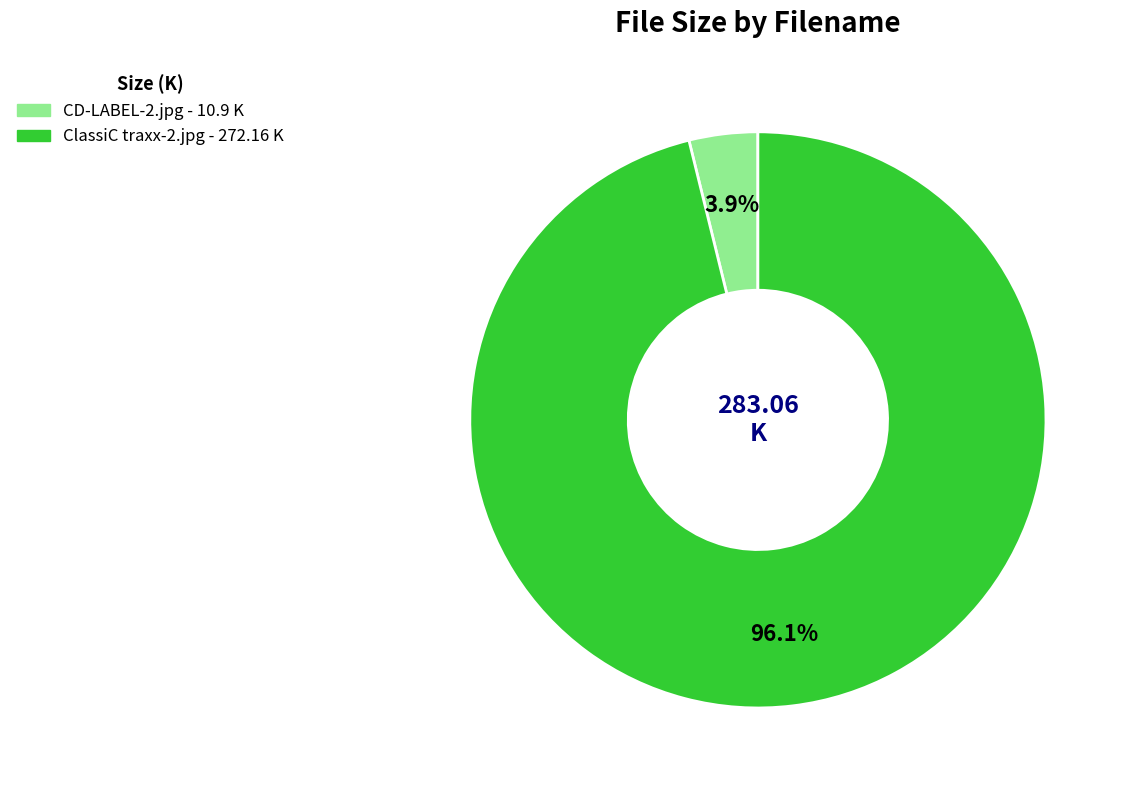

True or false: ClassiC traxx-2.jpg accounts for 88% of the total.

False